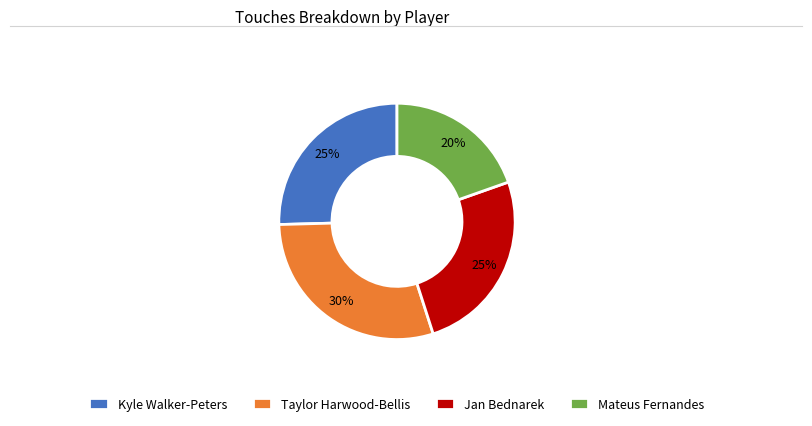

Which slice is the largest?

Taylor Harwood-Bellis